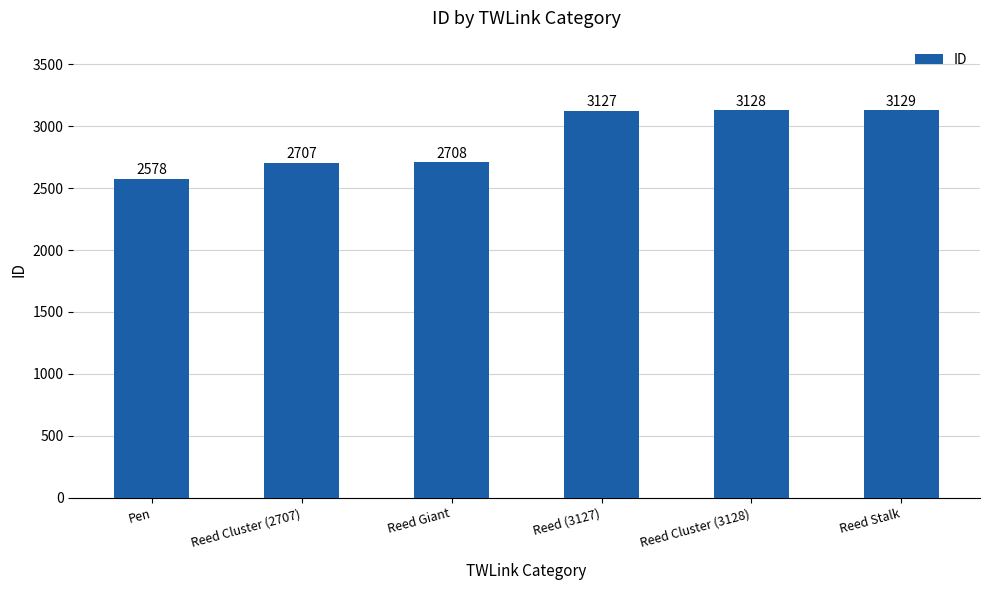

What is the difference between the maximum and minimum values?

551